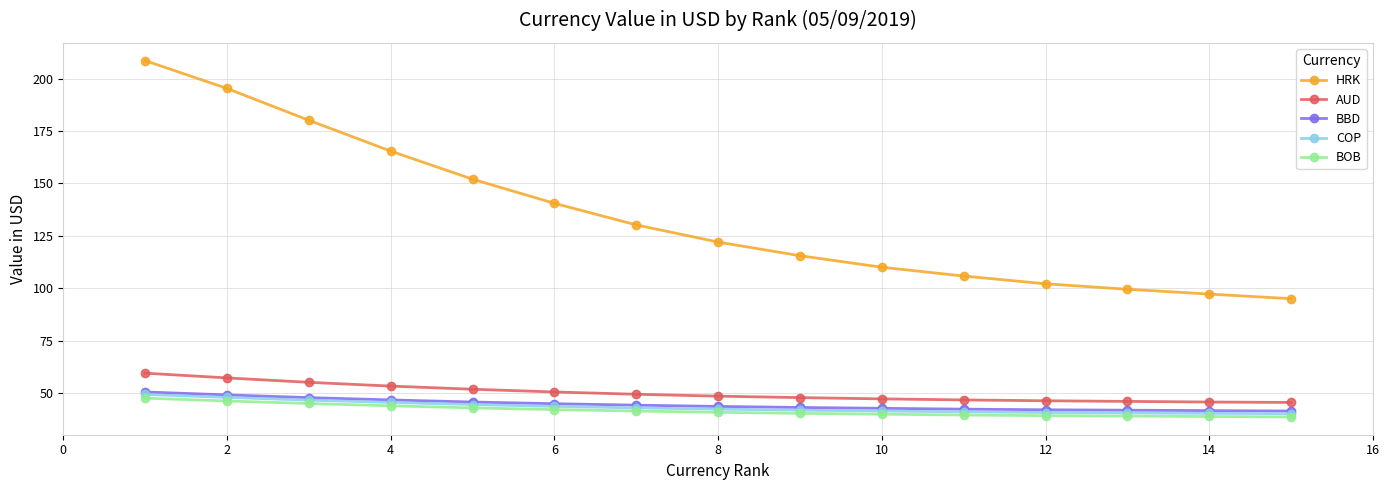

What is the value of the COP point at the 15th from the left?

40.1